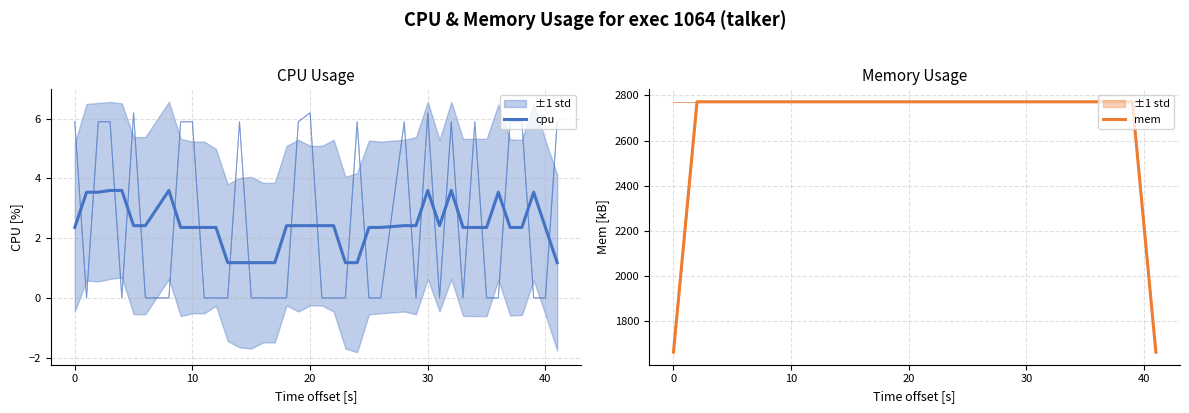

List the series in order of their peak value, lowest first.

cpu, mem